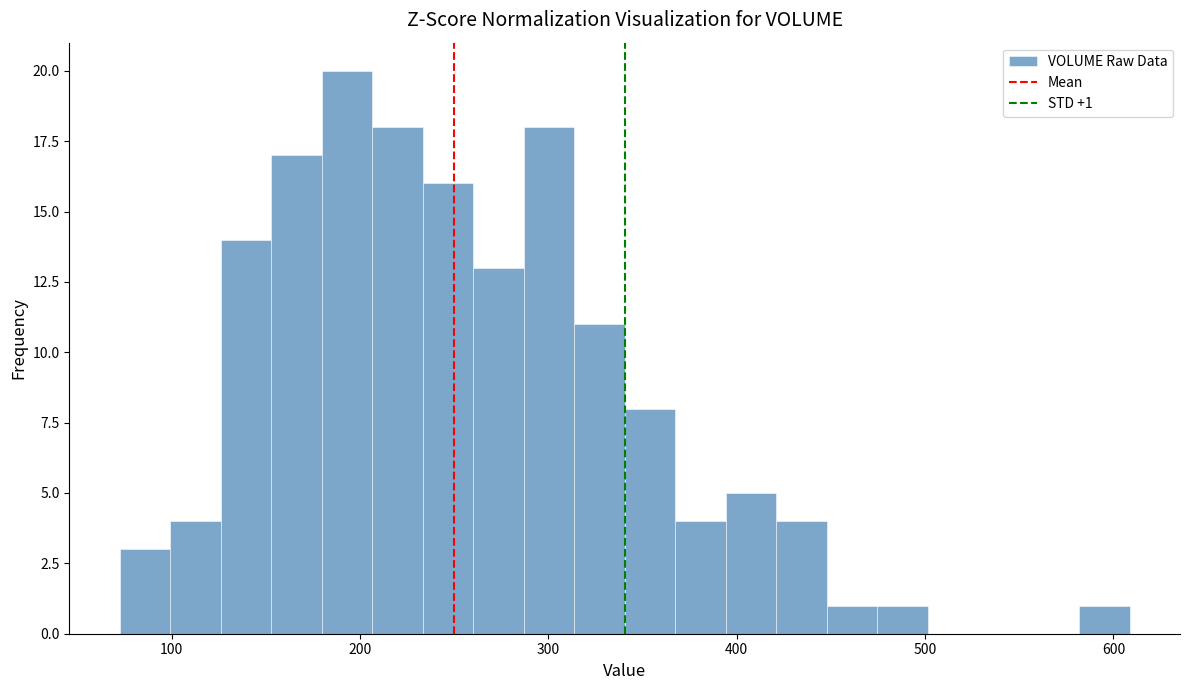

Read against the x-axis, roughly where is the centre of the tallest bar?

190